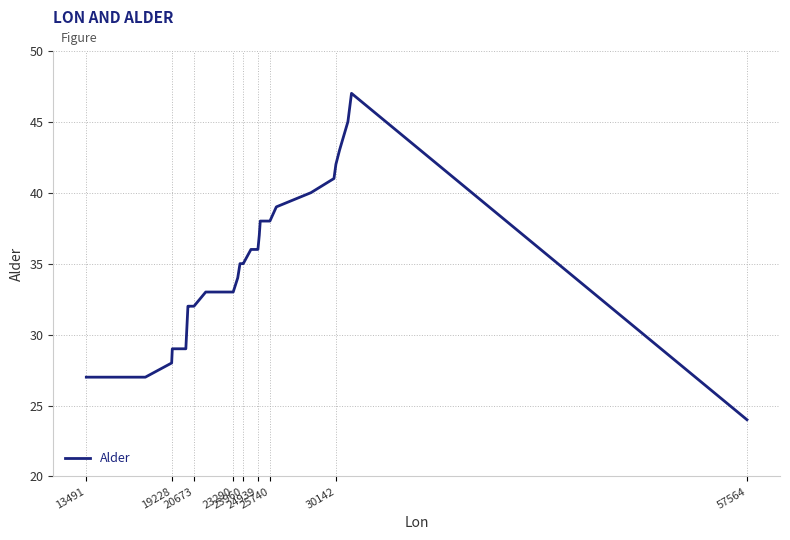

Does the chart display data point markers on the line(s)?

No